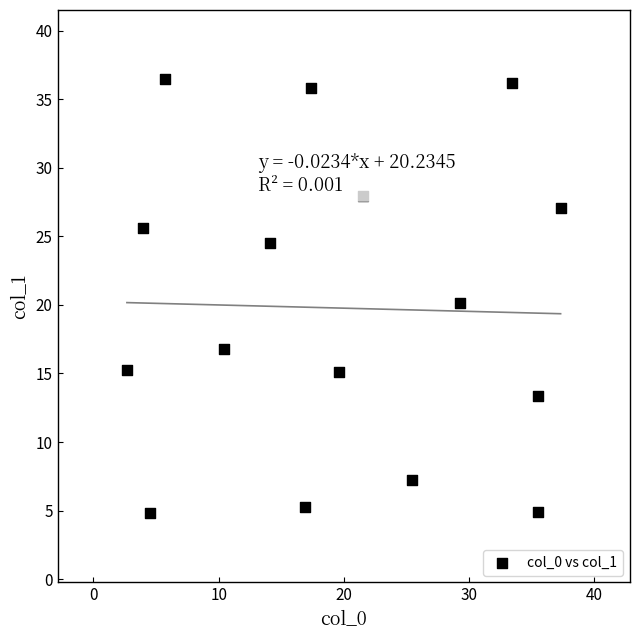

What is the range of Y values (max minus min)?

31.6